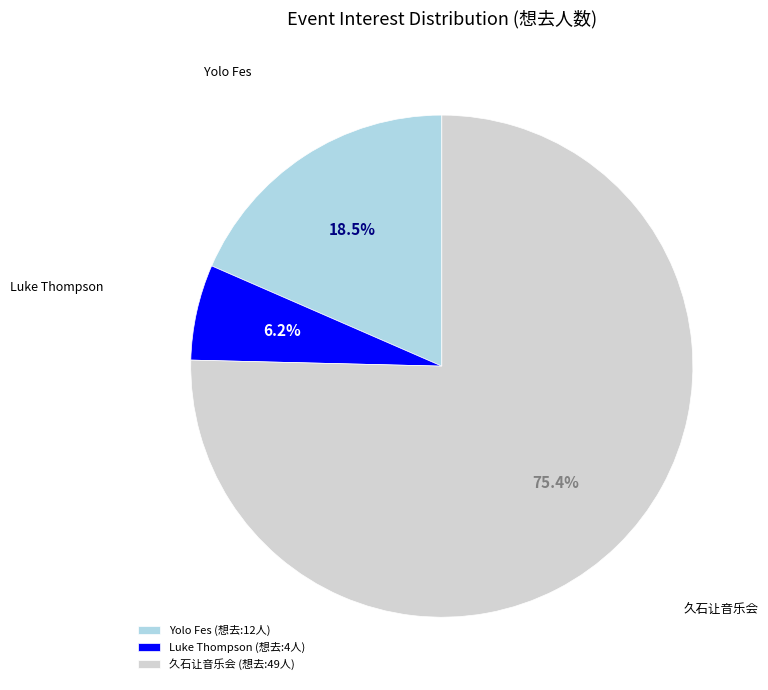

Which slice is the largest?

久石让音乐会 (想去:49人)